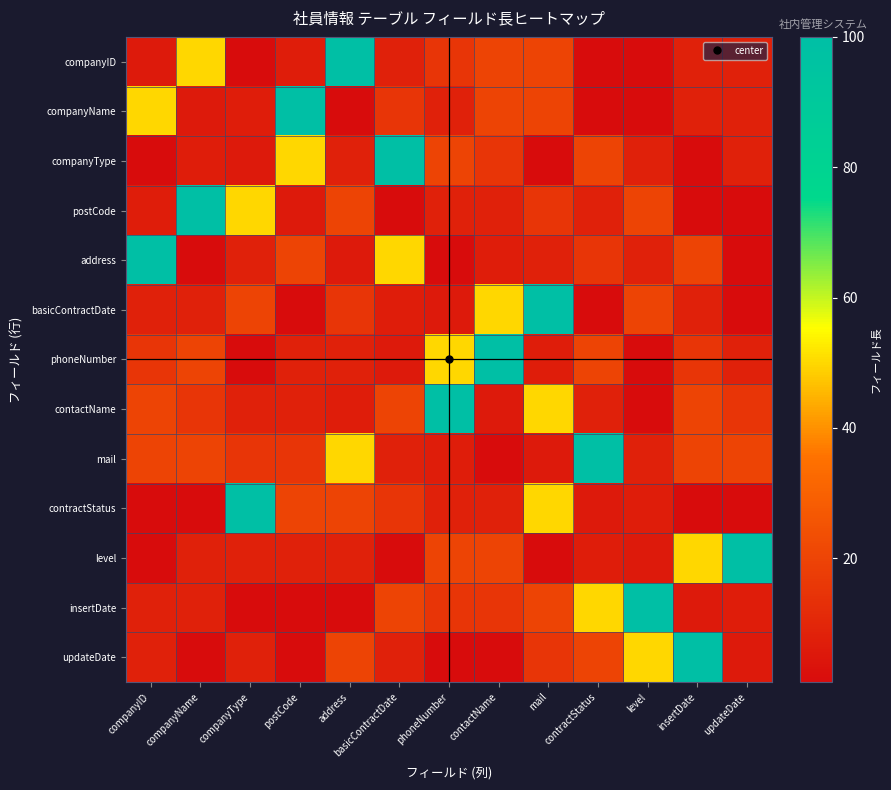

Which series has the largest range (max minus min)?

companyID